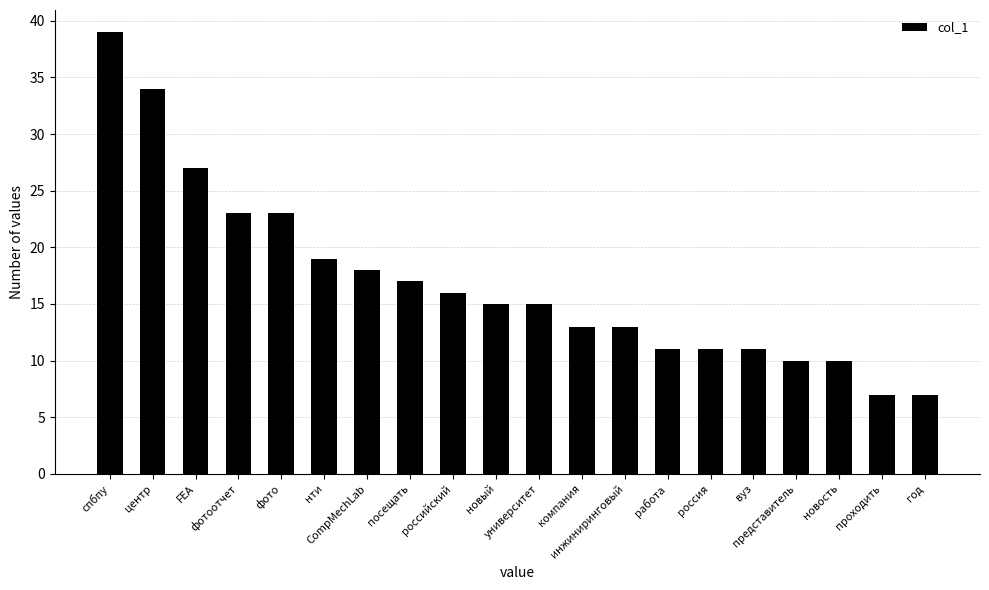

What is the sum of all values?

339